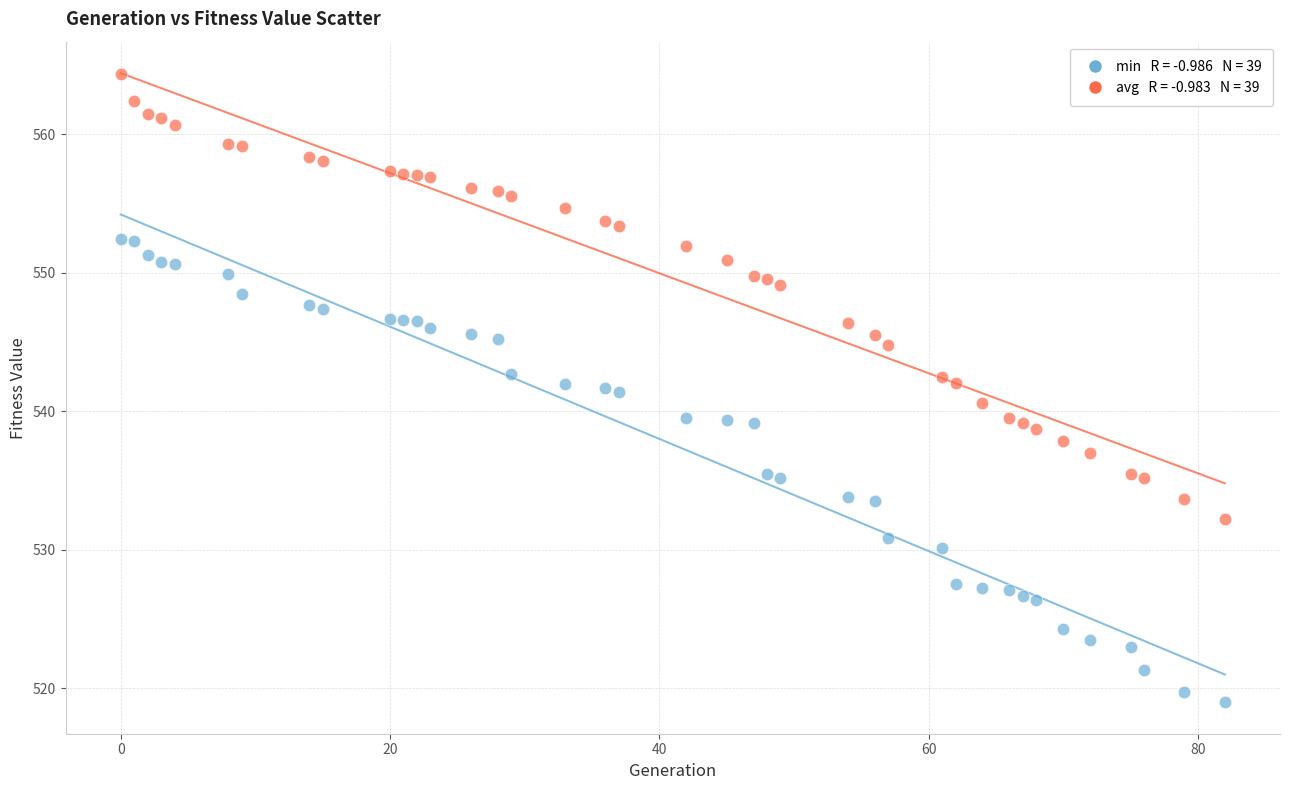

Across all data points, what is the range of Y values (max minus min)?

45.4